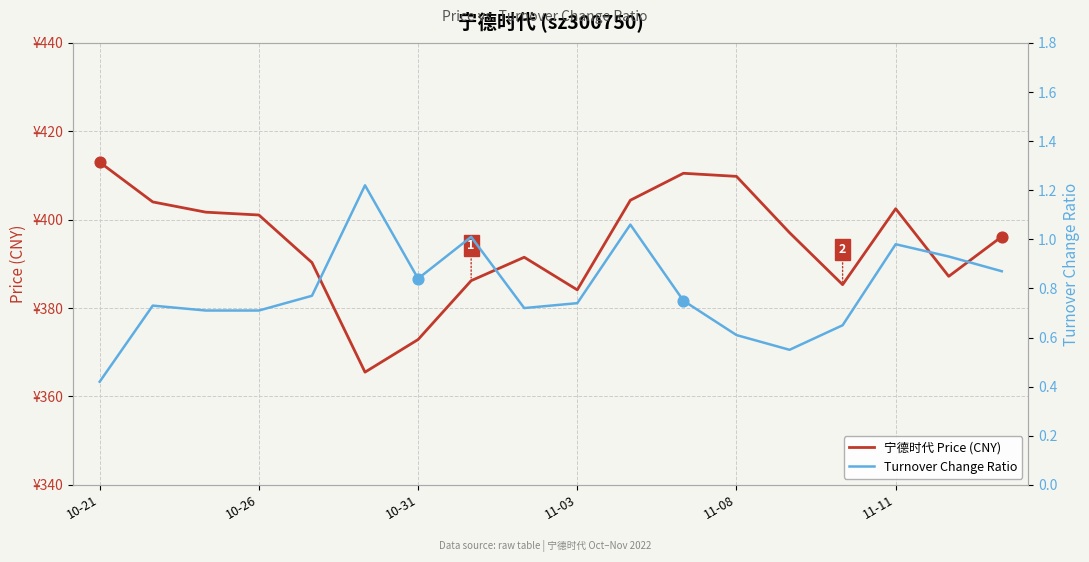

Is the value of 宁德时代 Price (CNY) at 17 greater than the value of Turnover Change Ratio at 10-21?

Yes